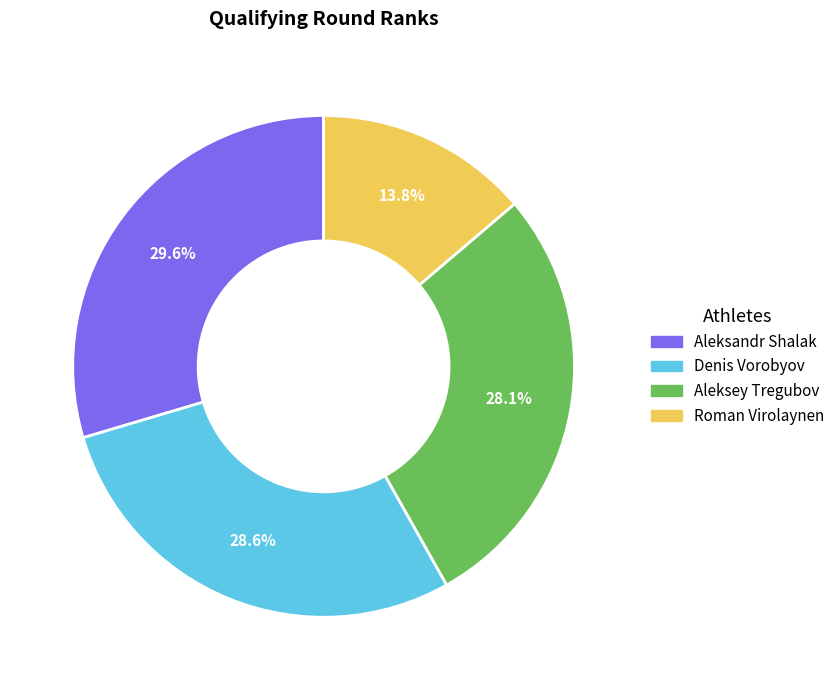

Does any single category account for the majority?

No